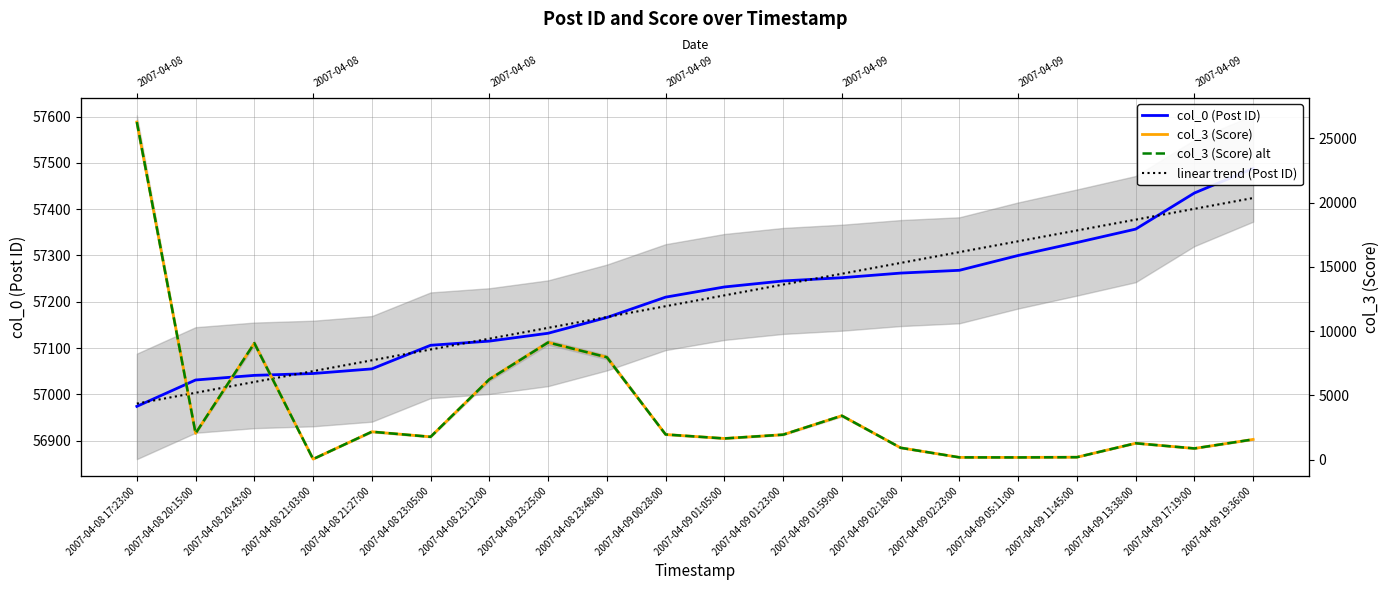

What position from the right is 2007-04-09 01:59:00?

8